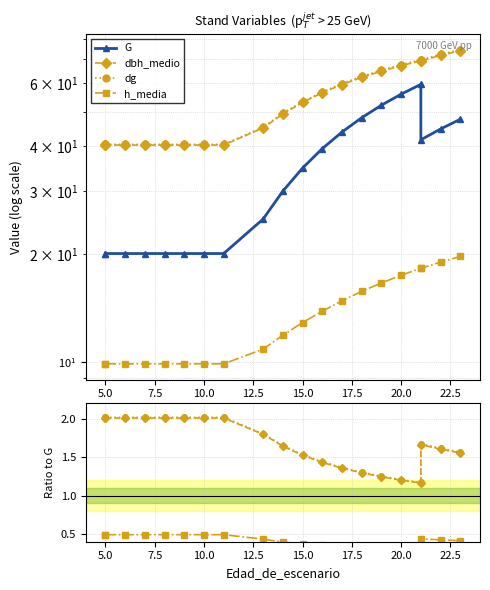

What is the difference between the highest and lowest values at 16?

42.9